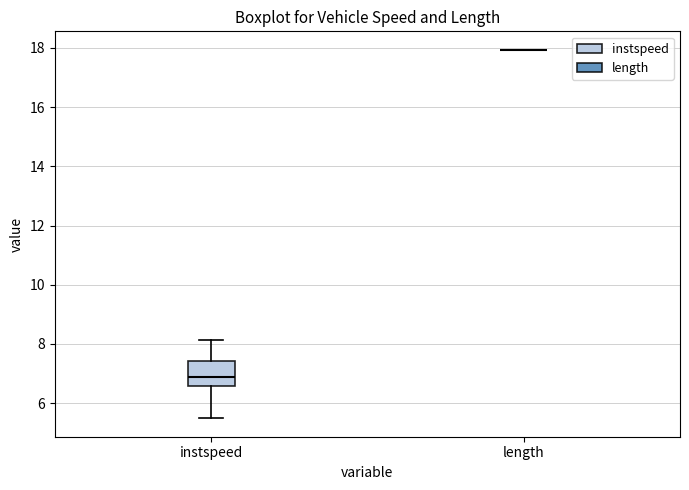

Reading left to right, transcribe this box plot: for each box, give where its median line is, the range the box spans, and where its two whiskers end, as read against the y-axis. The values are not printed on the chart, so give them approximately, as read against the axis.

instspeed: median 6.8, box 6.6 to 7.4, whiskers 5.4 to 8.2
length: box collapsed to a line at 18.0, whiskers 18.0 to 18.0